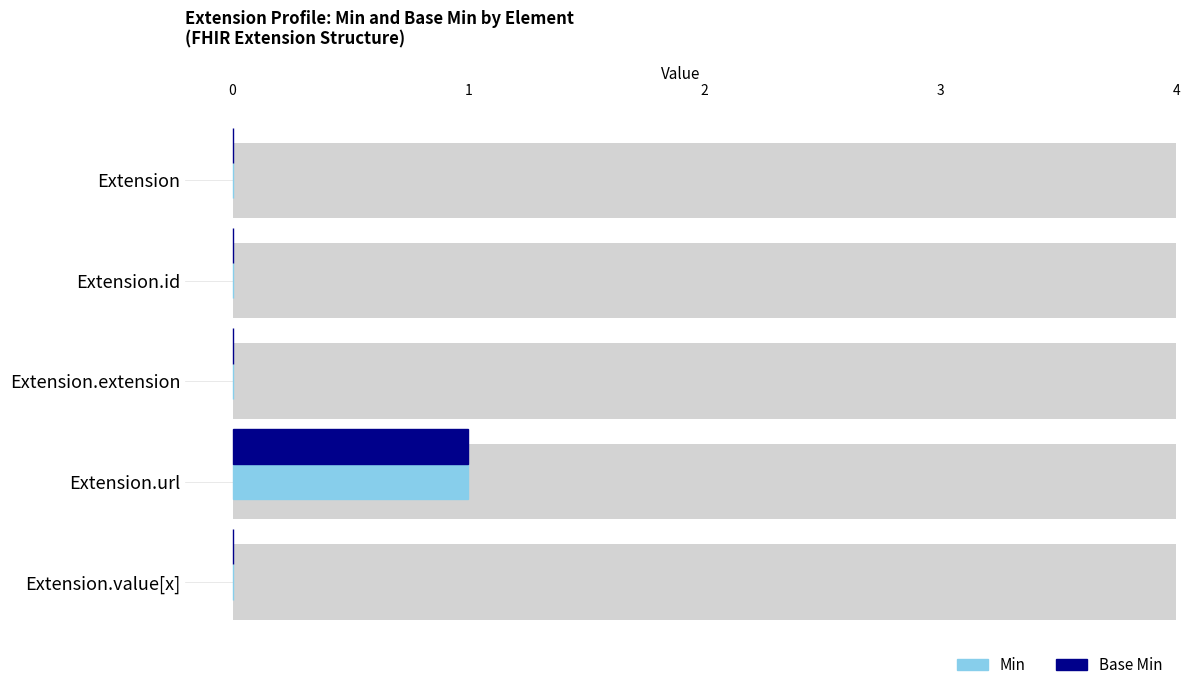

Which has a higher value, Extension.url or Extension.extension?

Extension.url